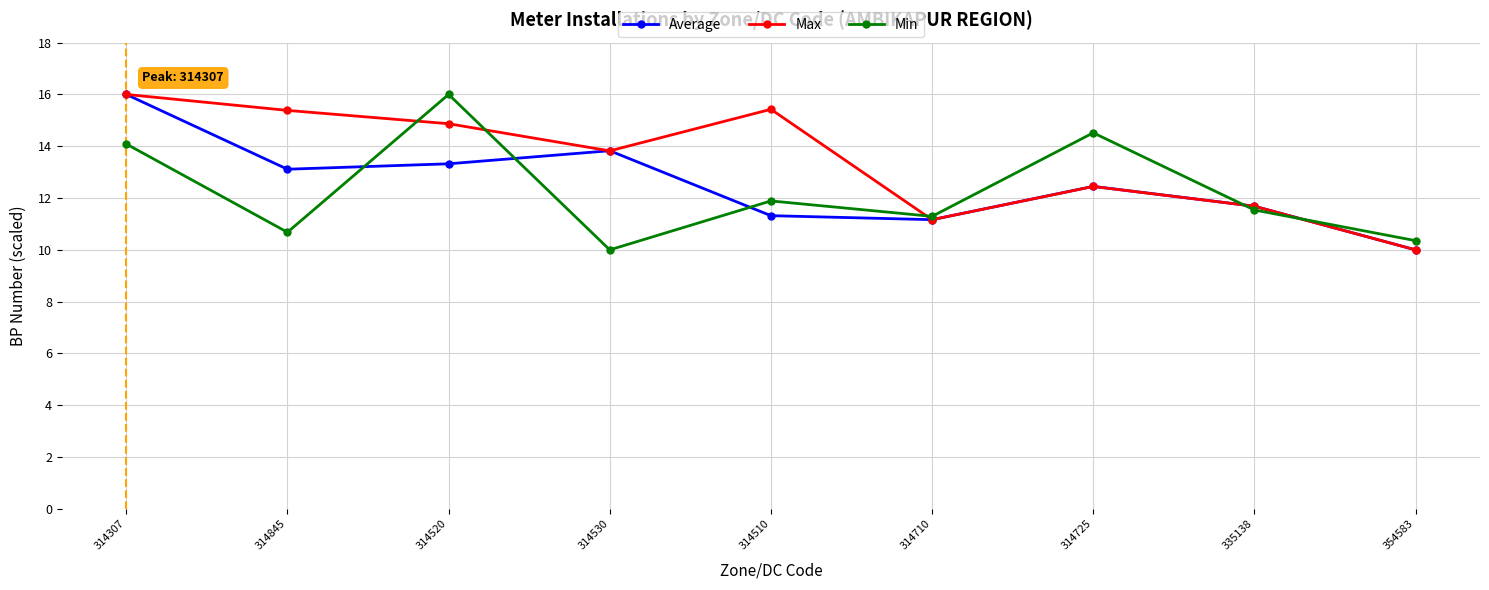

Where is Average nearest to the value 13?

314845